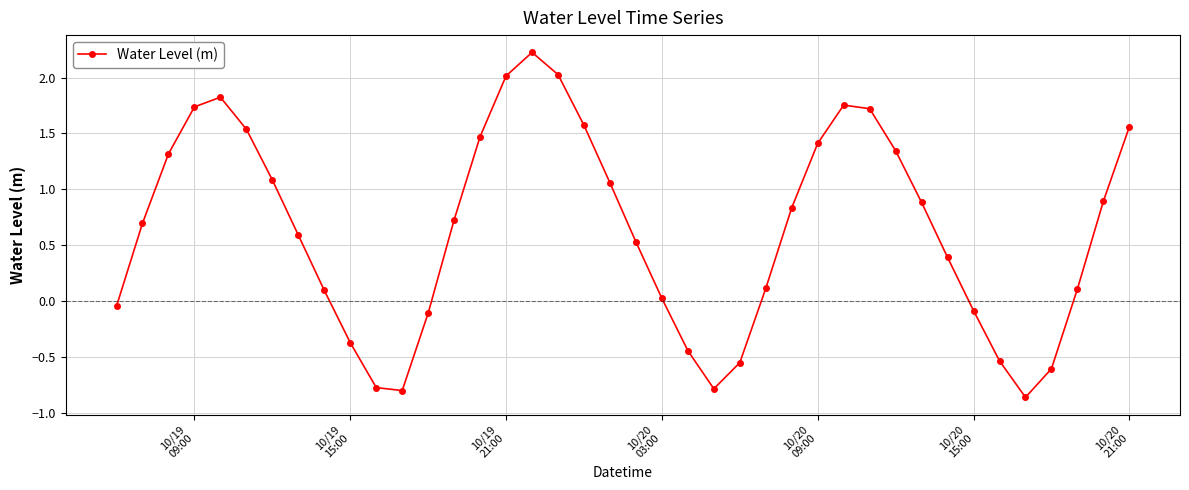

What is the average value?

0.6